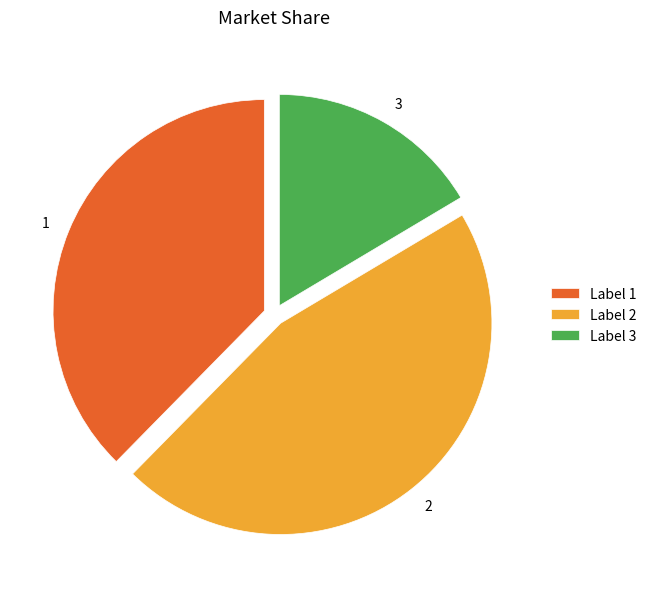

Is there any slice that represents more than half of the pie?

No